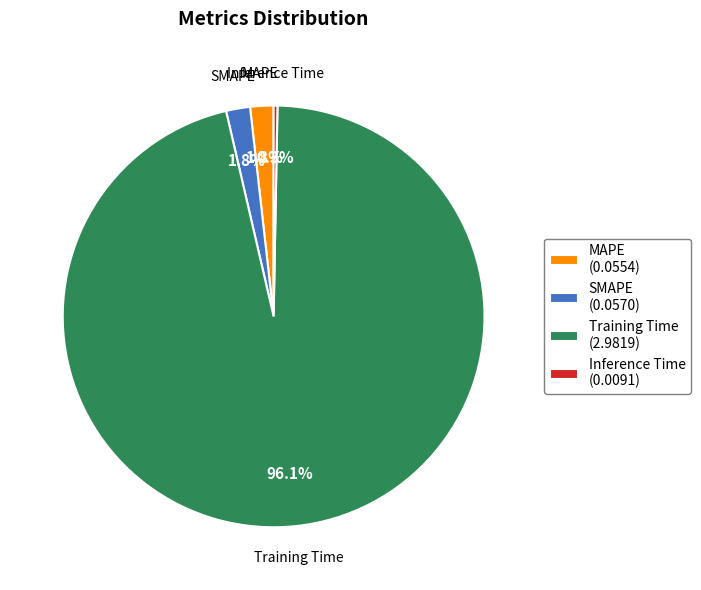

How many slices are in this pie chart?

4